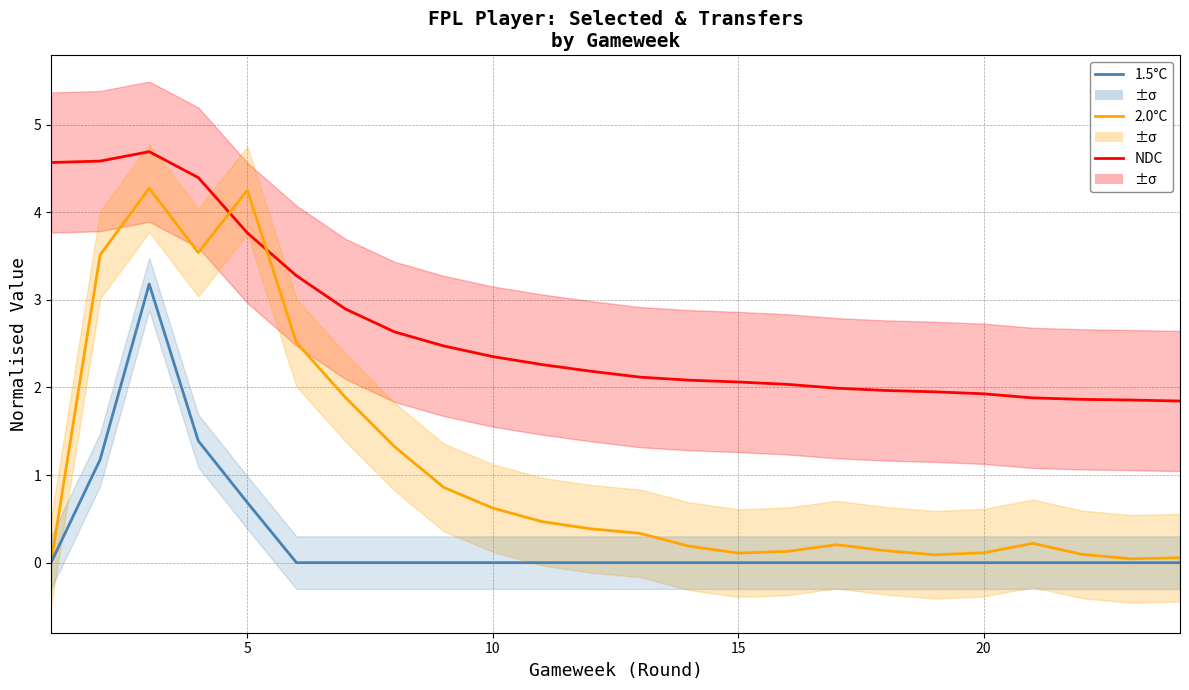

True or false: 1.5°C and 2.0°C cross at least once.

False